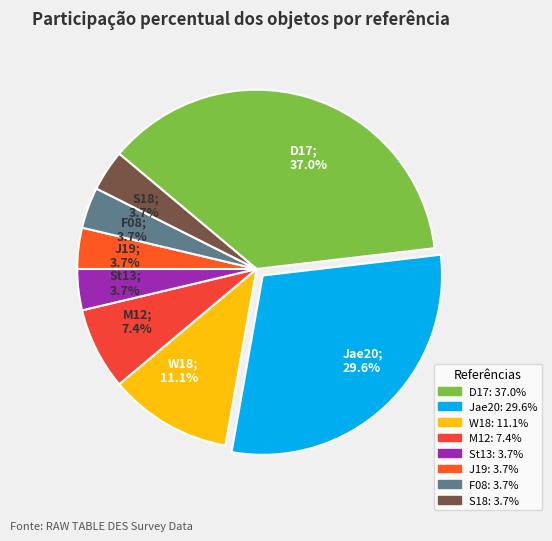

To the nearest percent, what is the difference between the largest and smallest slice percentages?

33%